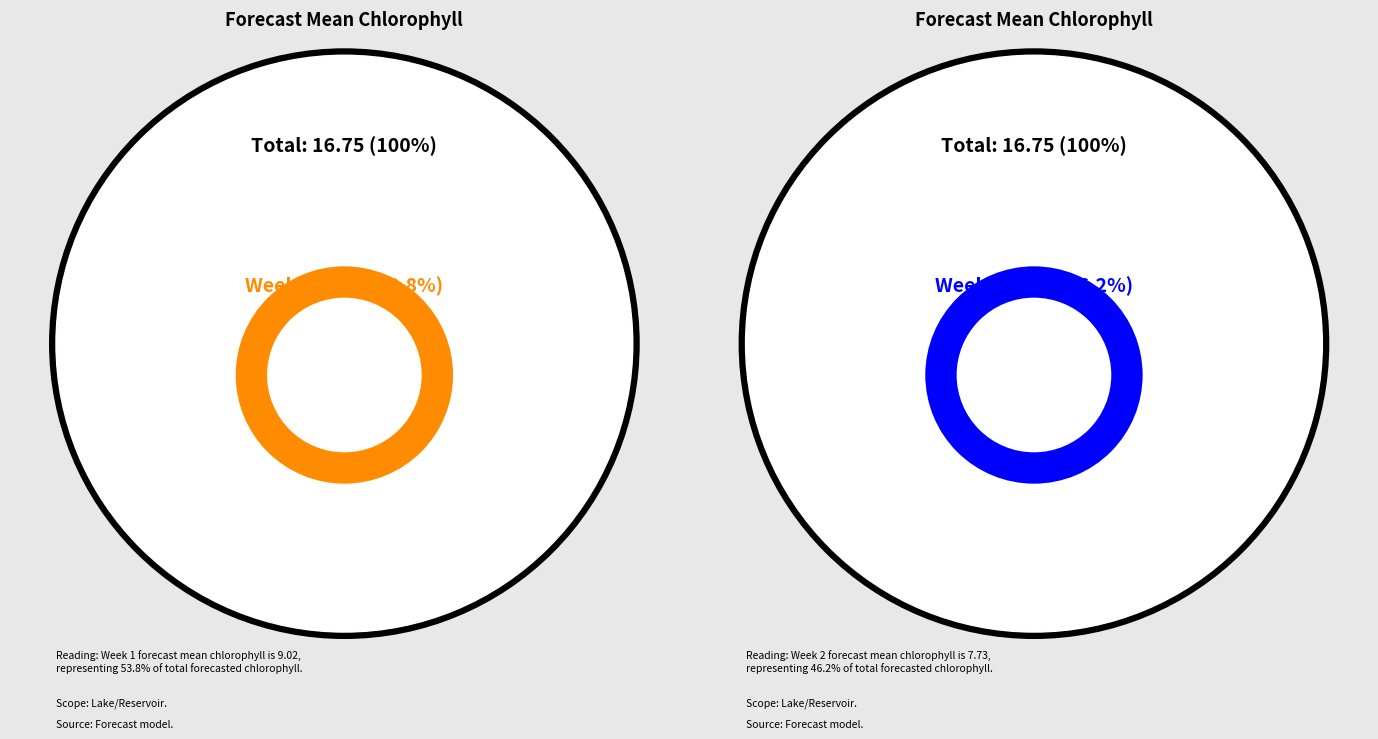

The 1 slice represents 54% of the pie. True or false?

True